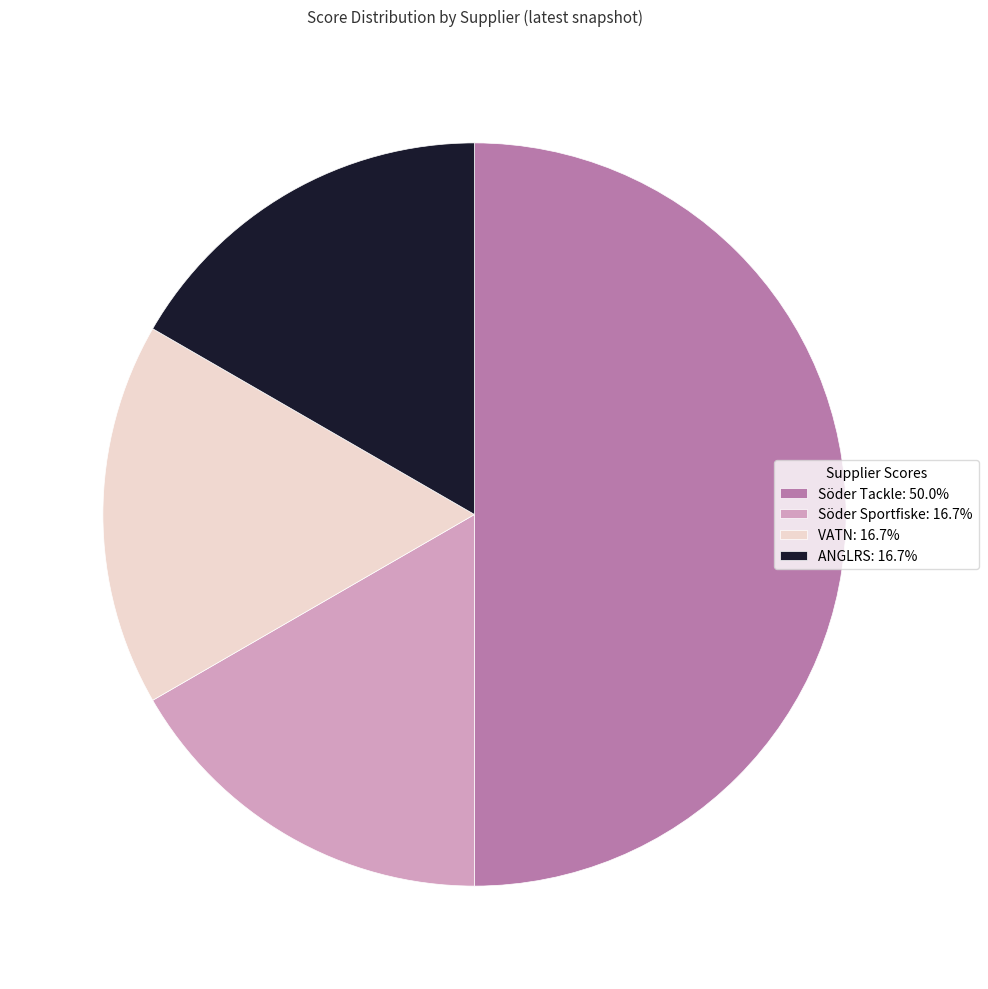

Is VATN: 16.7% the majority of the pie?

No